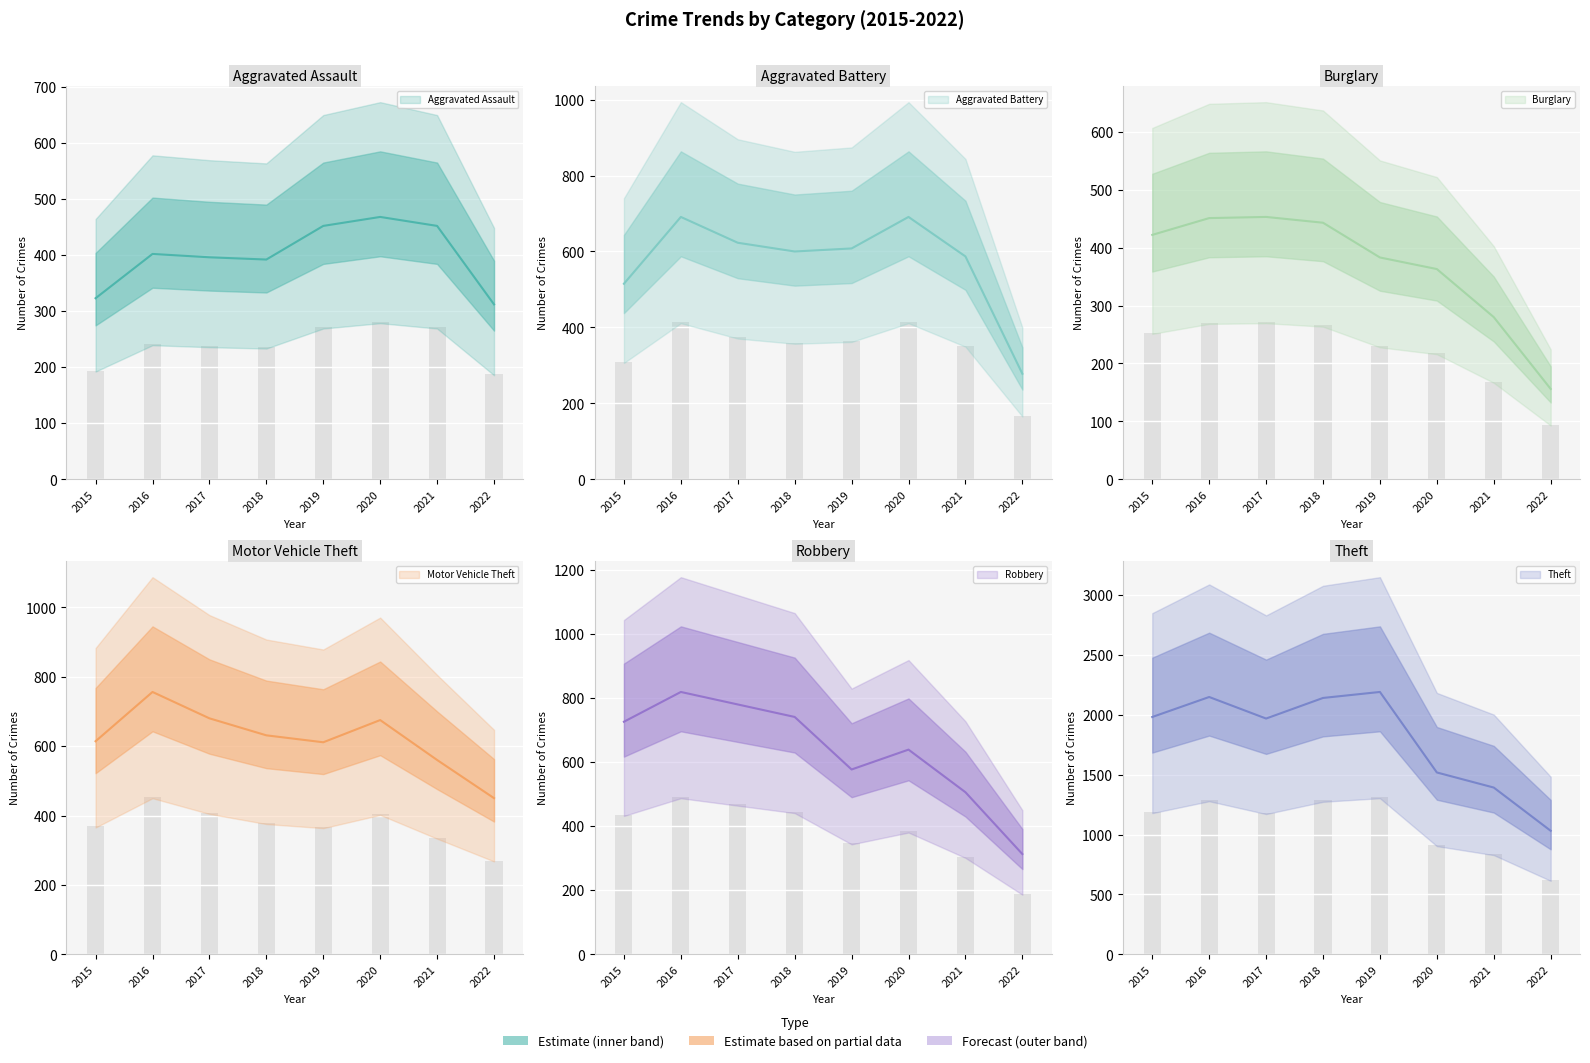

How many series are shown in this chart?

6